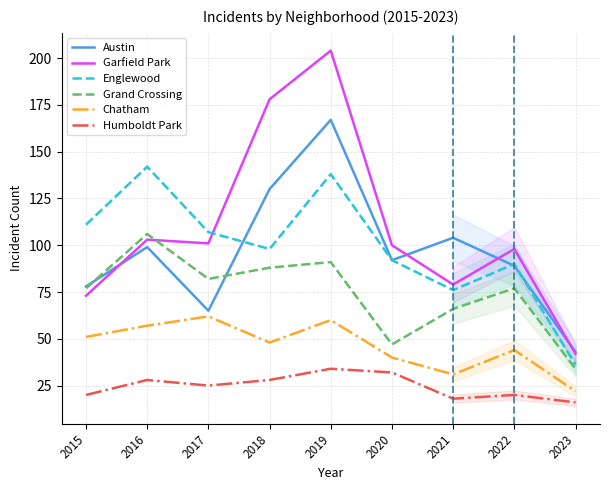

True or false: Garfield Park and Humboldt Park intersect in this chart.

False